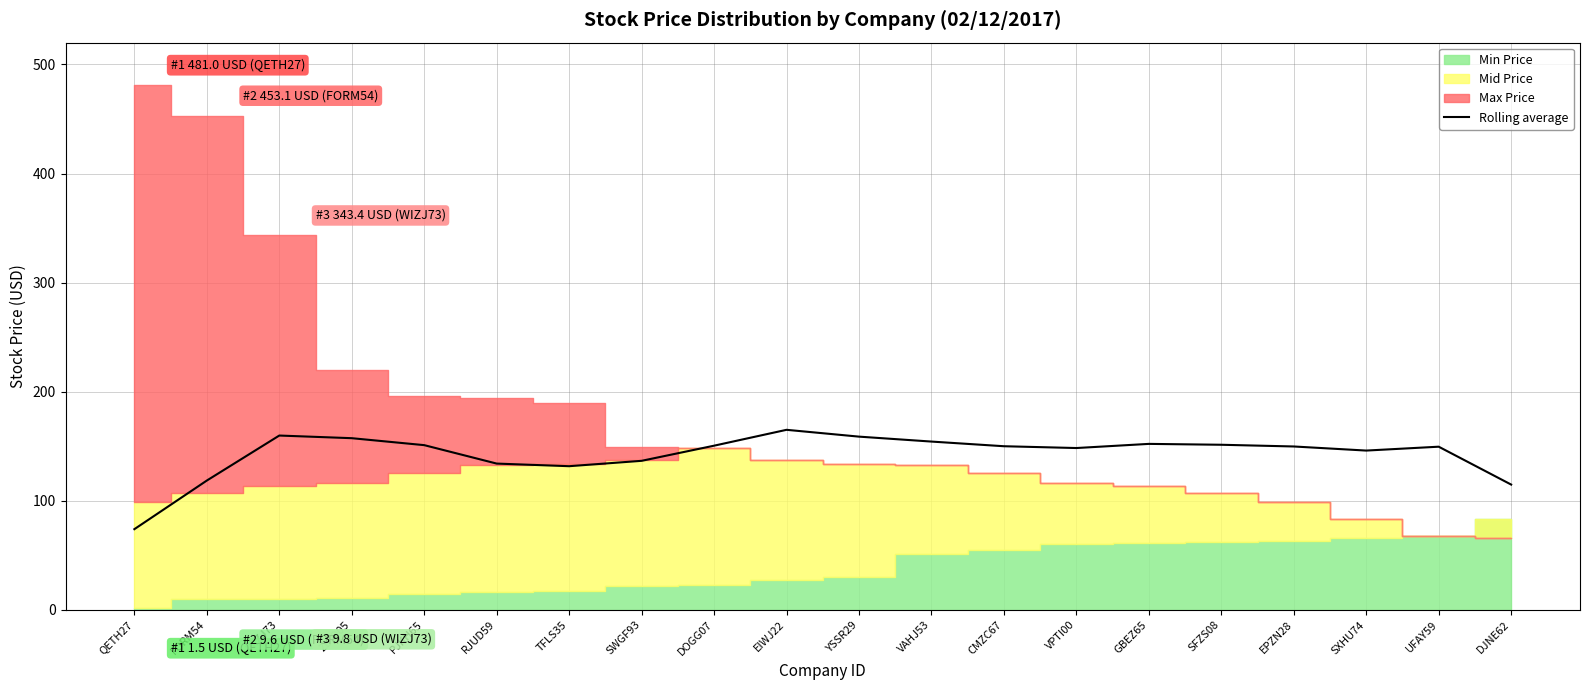

What is the minimum value for Rolling average?

74.0